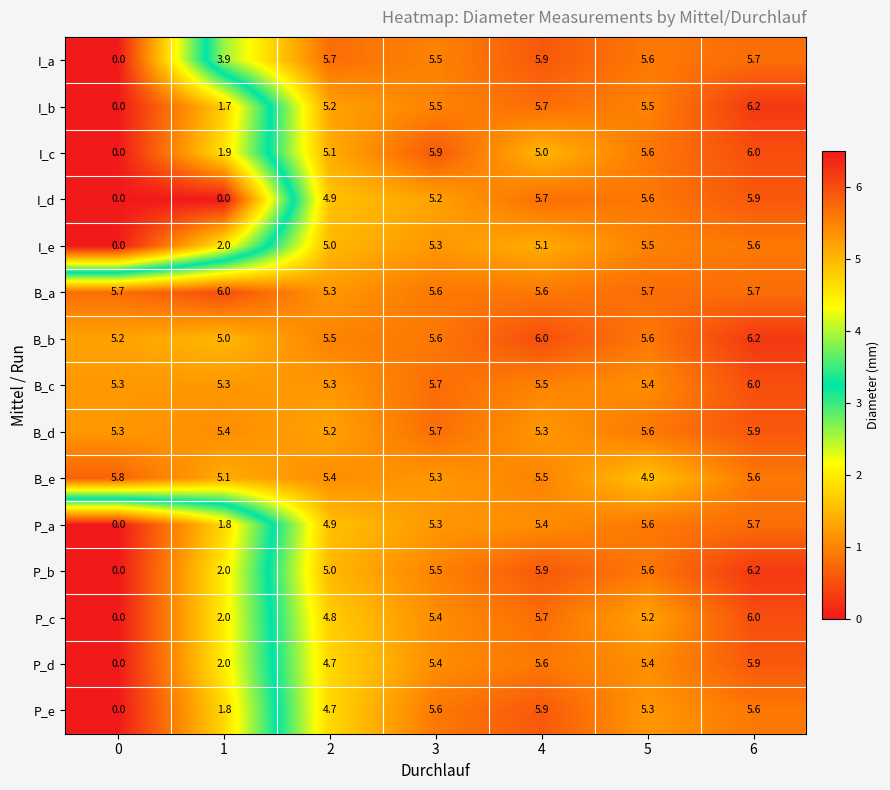

Which label corresponds to the largest value in the chart?

6